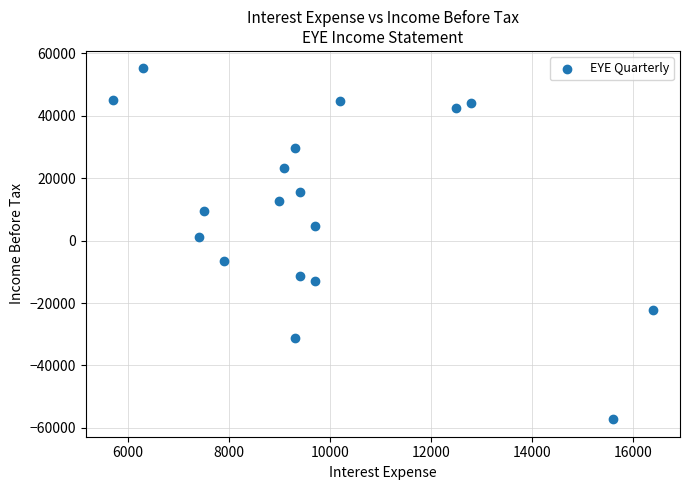

What is the range of Y values (max minus min)?

112300